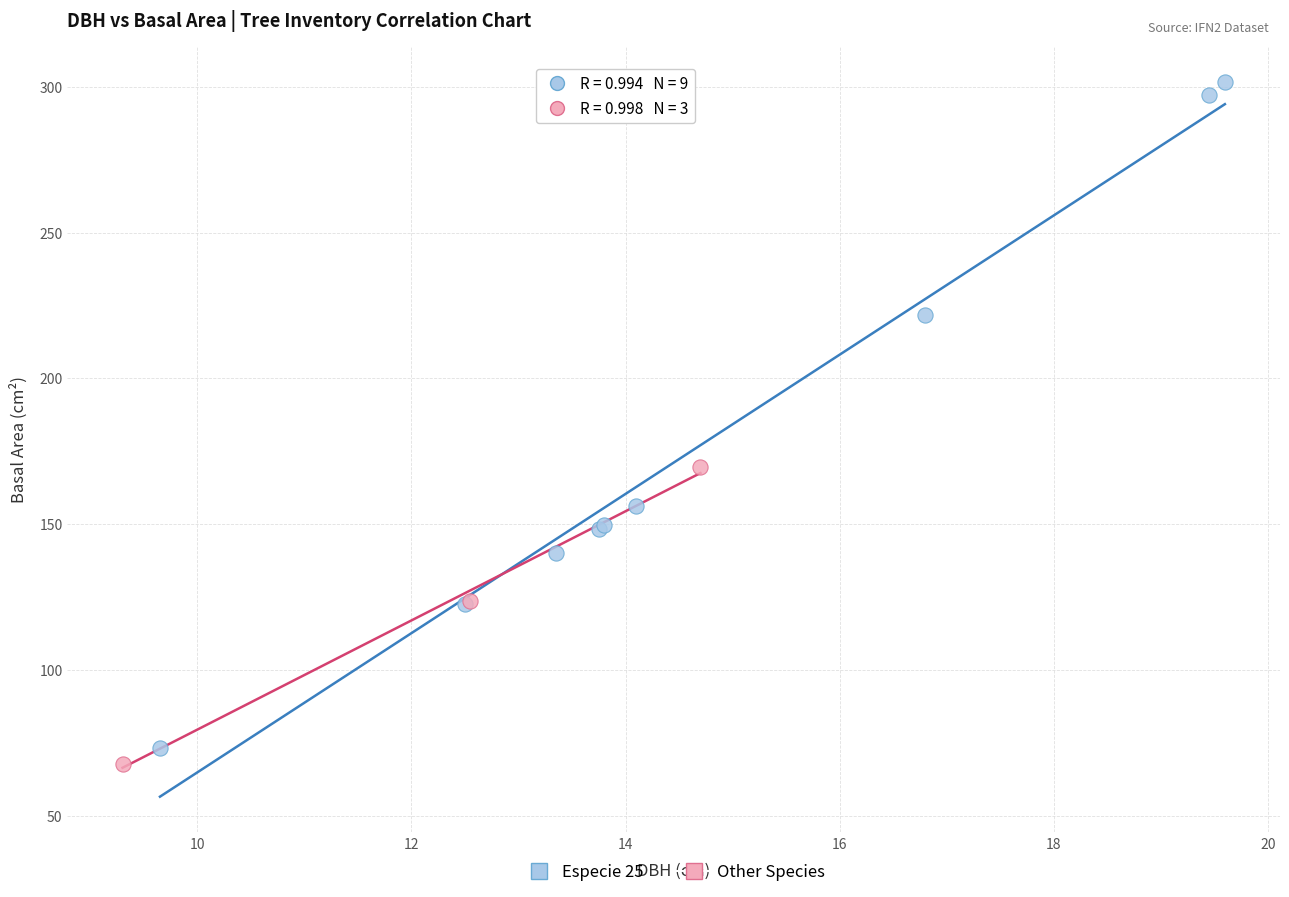

Which series has the largest Y range (max minus min)?

Especie 25